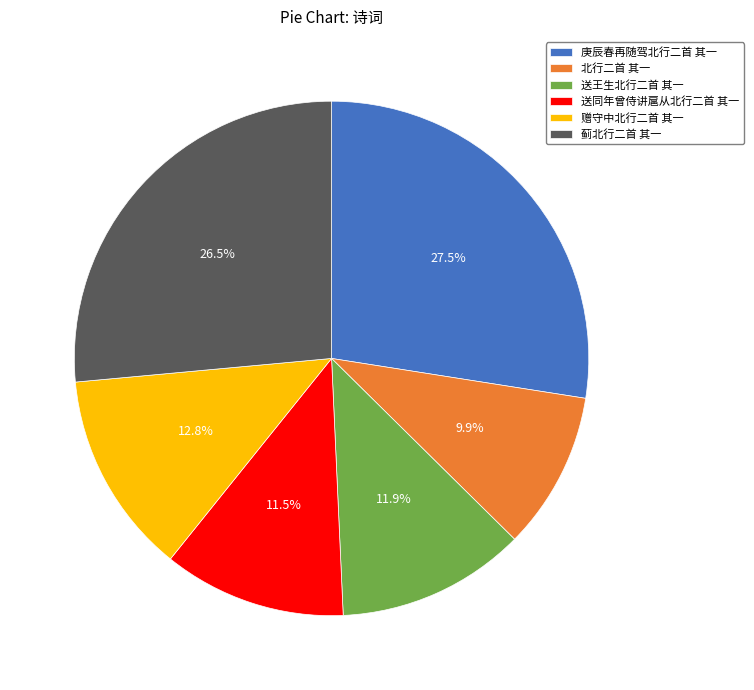

Between 送王生北行二首 其一 and 北行二首 其一, which is larger?

送王生北行二首 其一